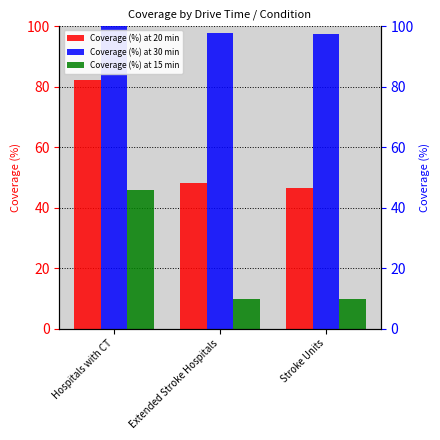

Which series has the largest total across all categories?

Coverage (%) at 30 min